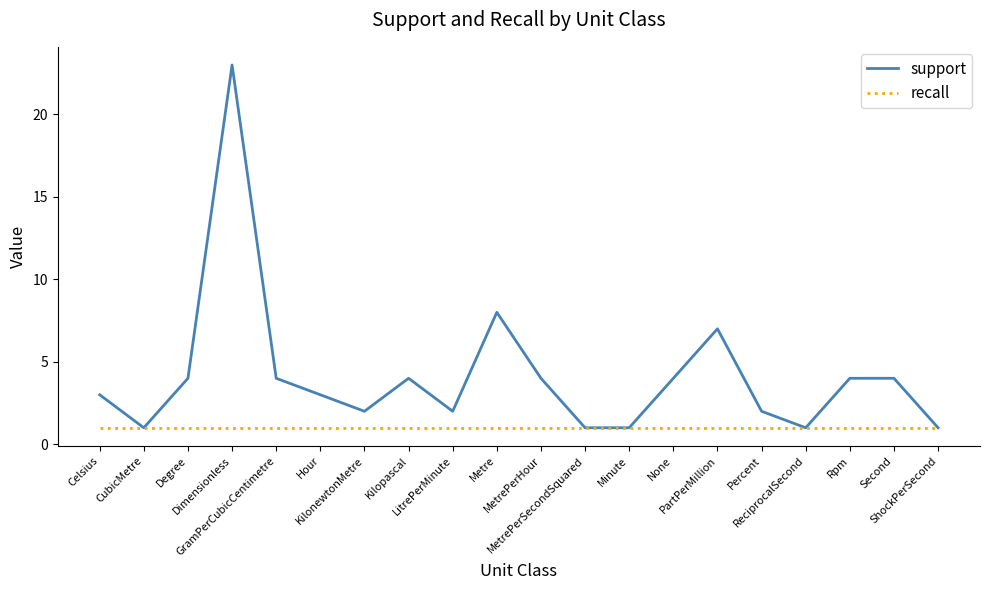

List the series in order of their peak value, lowest first.

recall, support